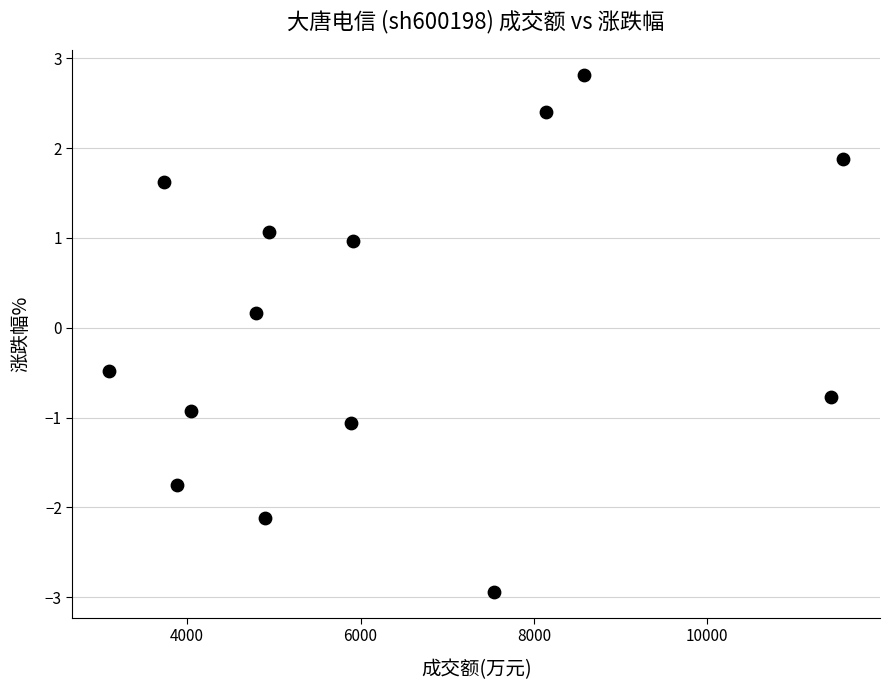

What is the range of X values (max minus min)?

8470.0